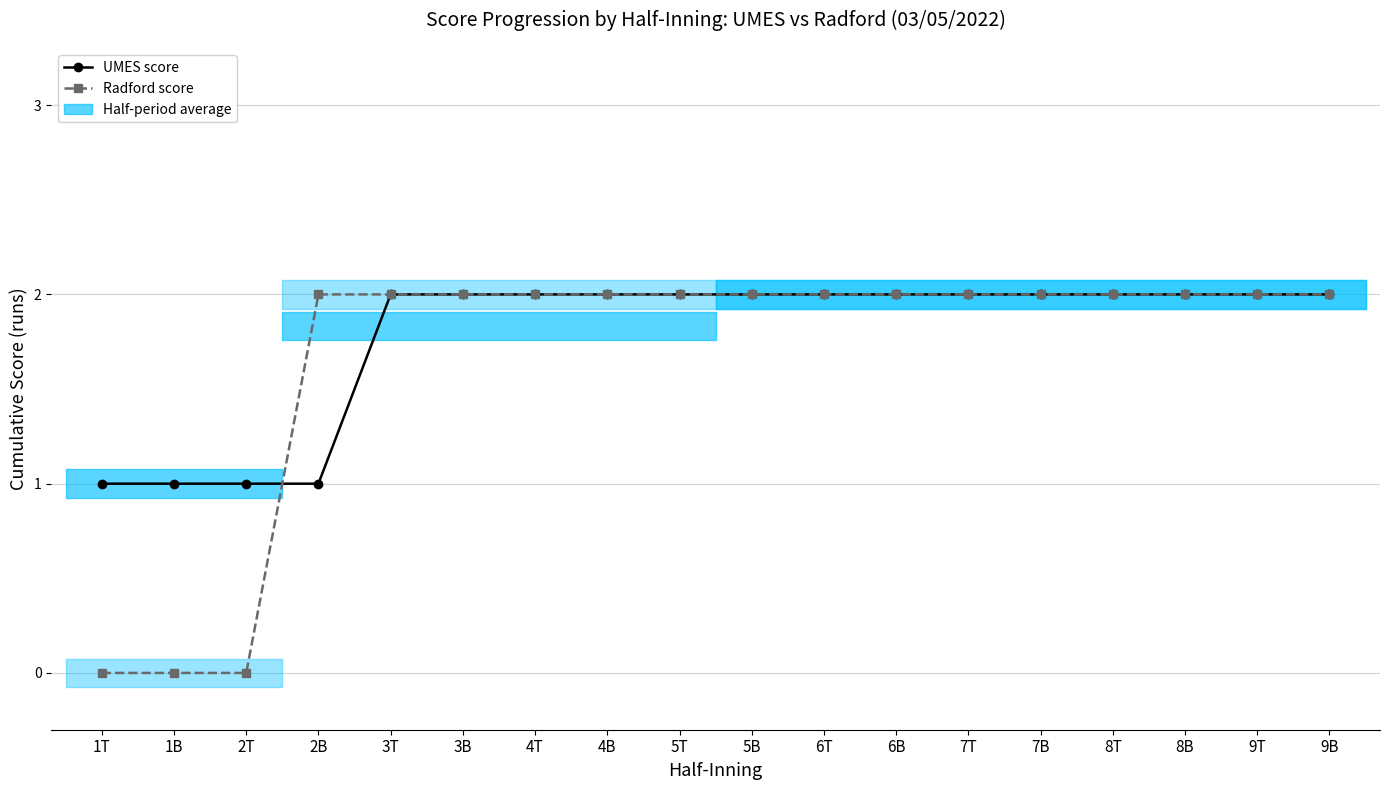

How many times do UMES score and Radford score cross each other?

1